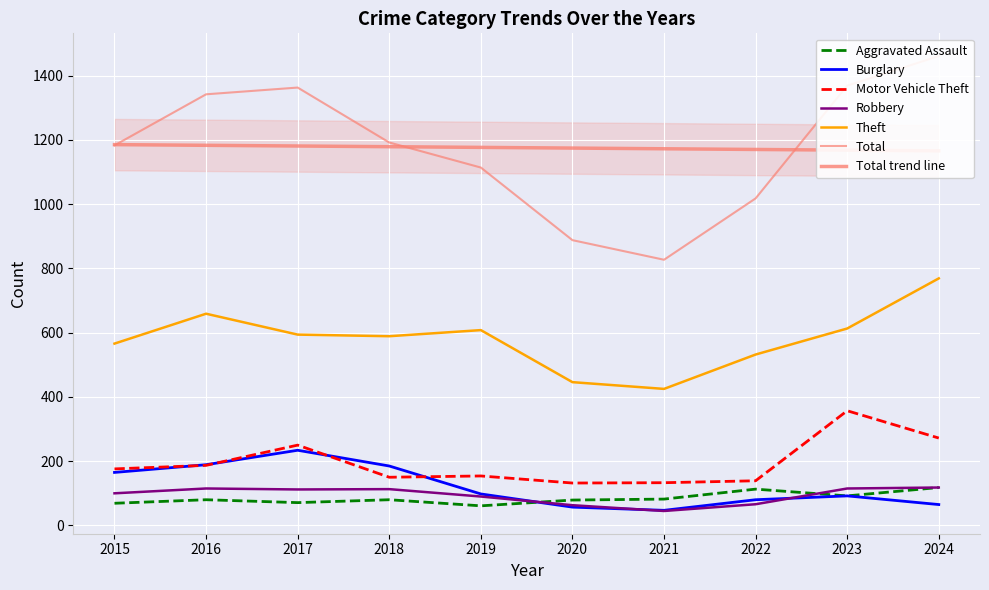

Between 2022 and 2024, which series saw the biggest shift?

Total